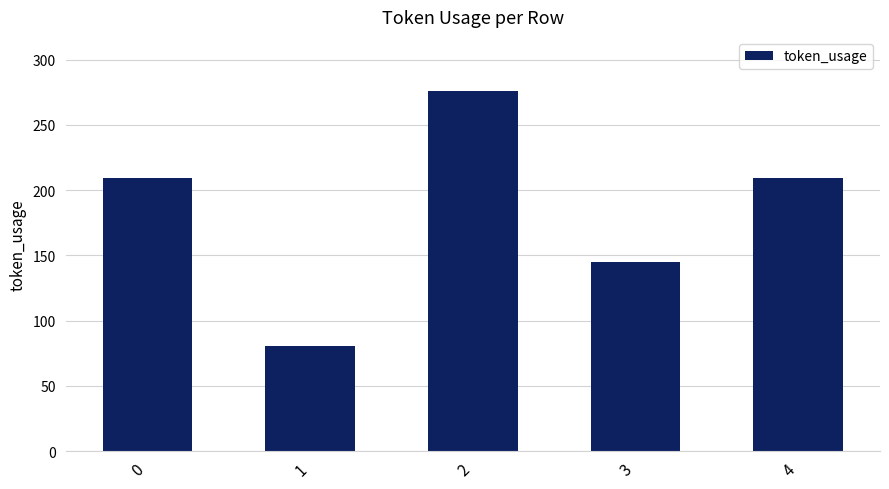

How many categories are shown in the chart?

5